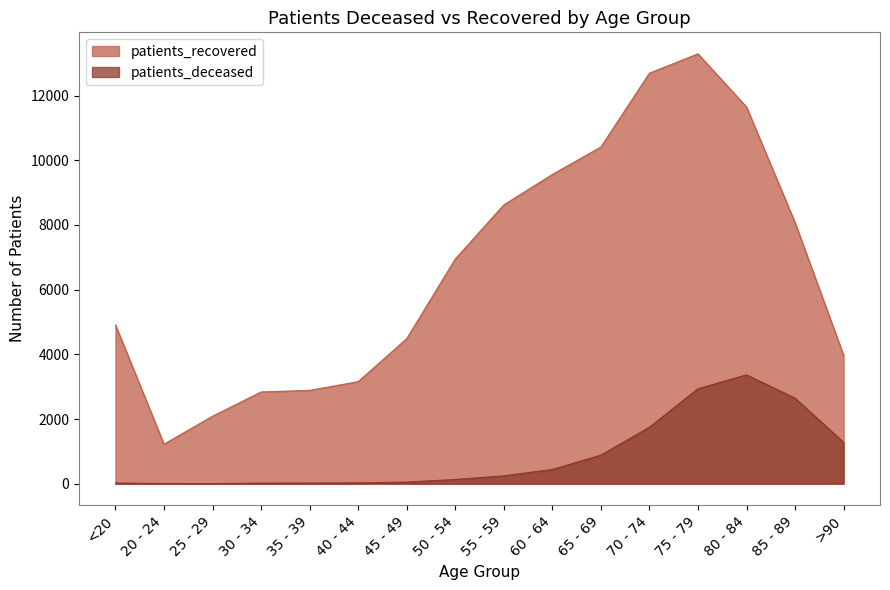

What is the sum of the patients_deceased values at <20 and 60 - 64?

459